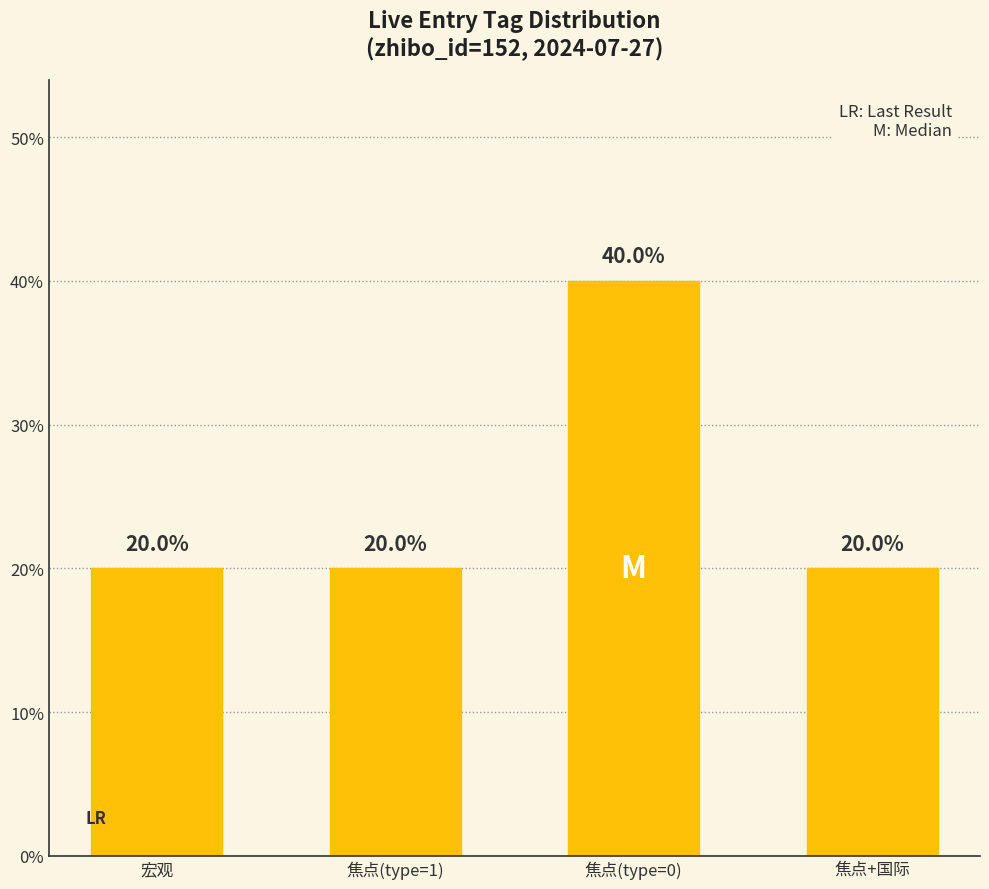

Reading left to right, what are all the values shown in this chart?

0.2	0.2	0.4	0.2